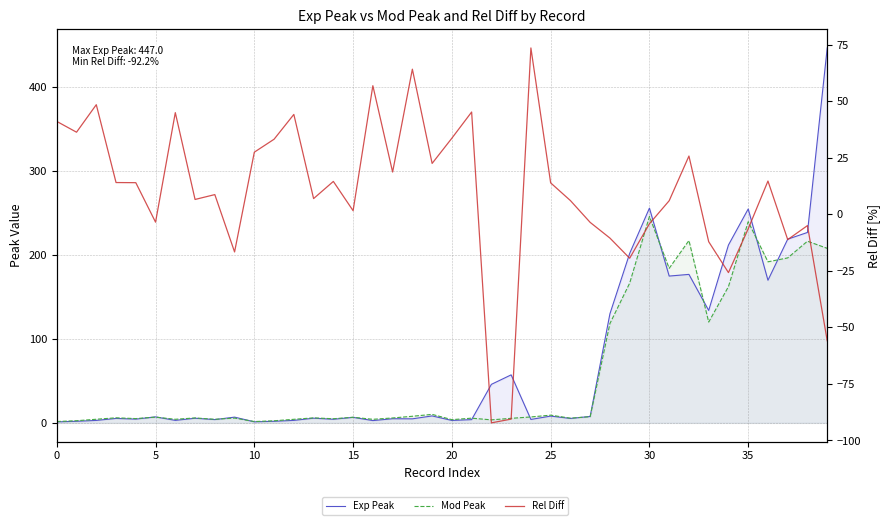

How many interior local peaks does the Mod Peak series have?

13